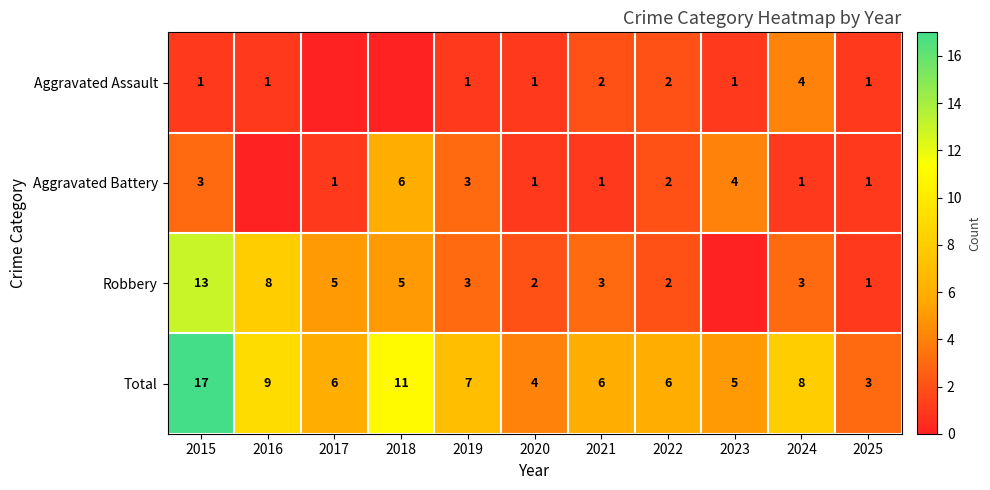

What is the maximum value shown in the chart?

17